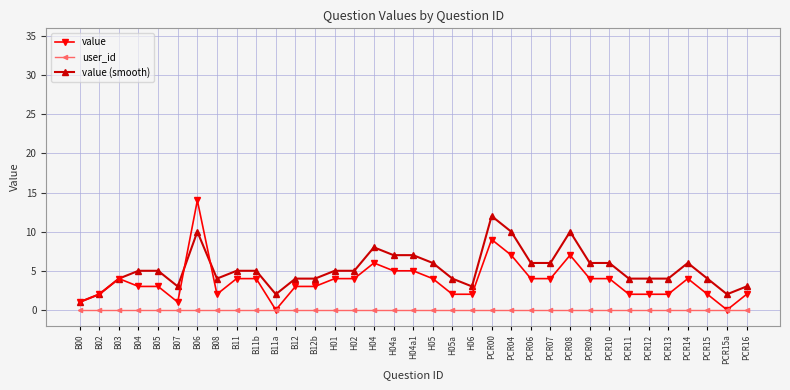

At which category is the sum across all series the highest?

B06